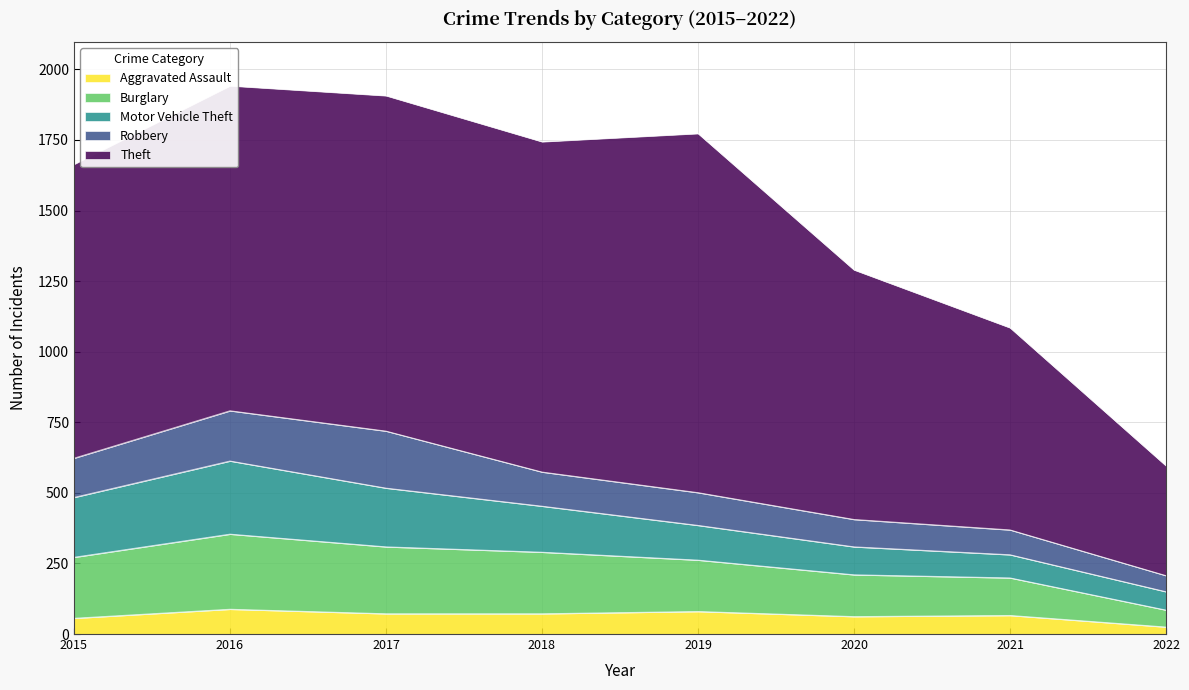

What is the difference between the second highest and second lowest values in the Robbery series?

90